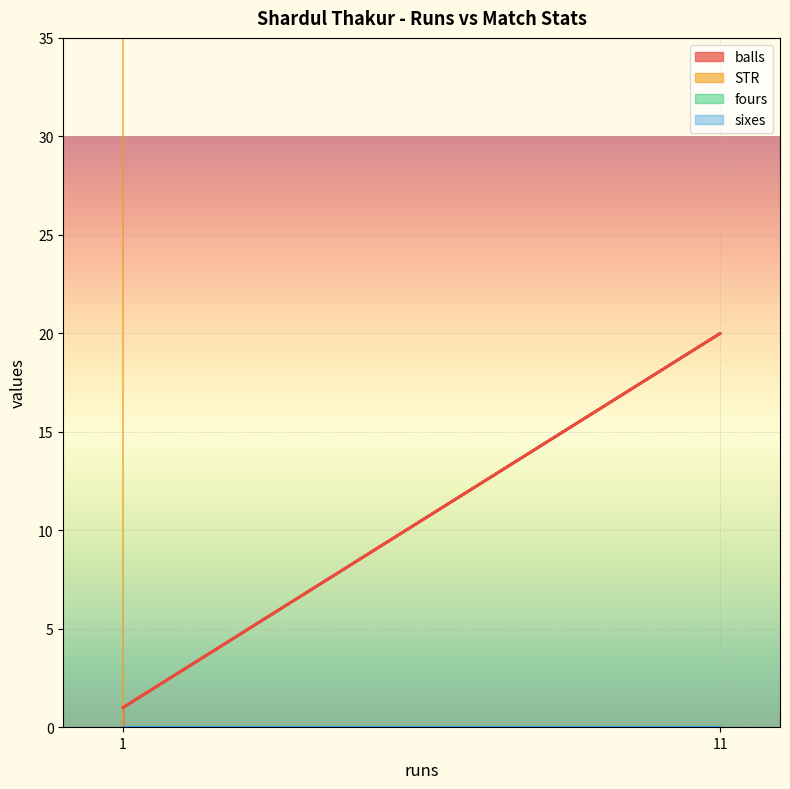

True or false: STR has more than 1 points higher than both neighbors.

False